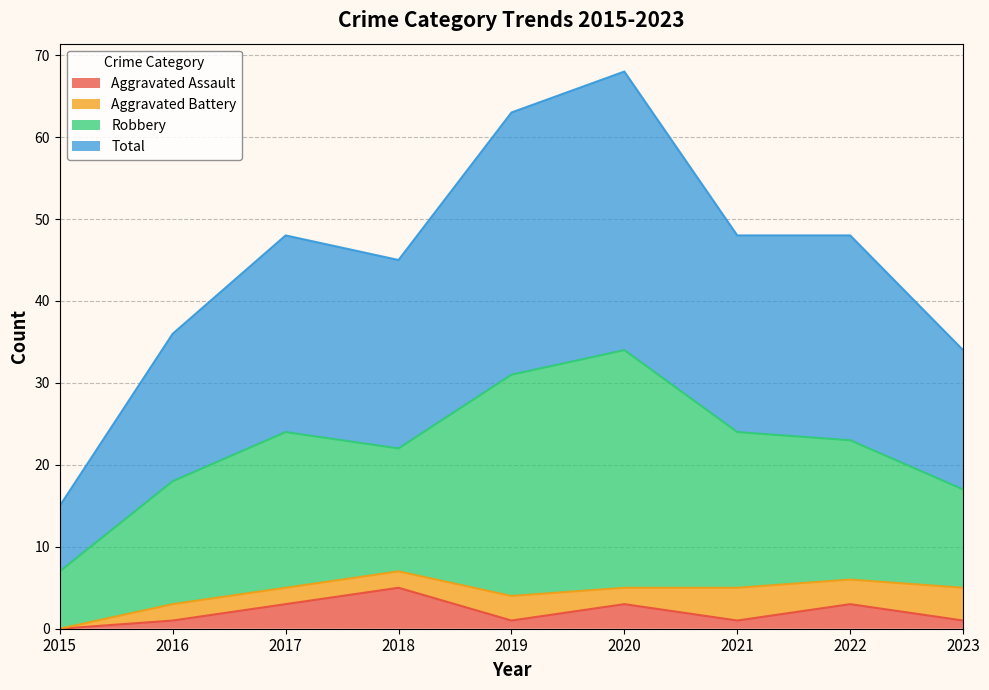

True or false: Aggravated Assault and Total cross at least once.

False